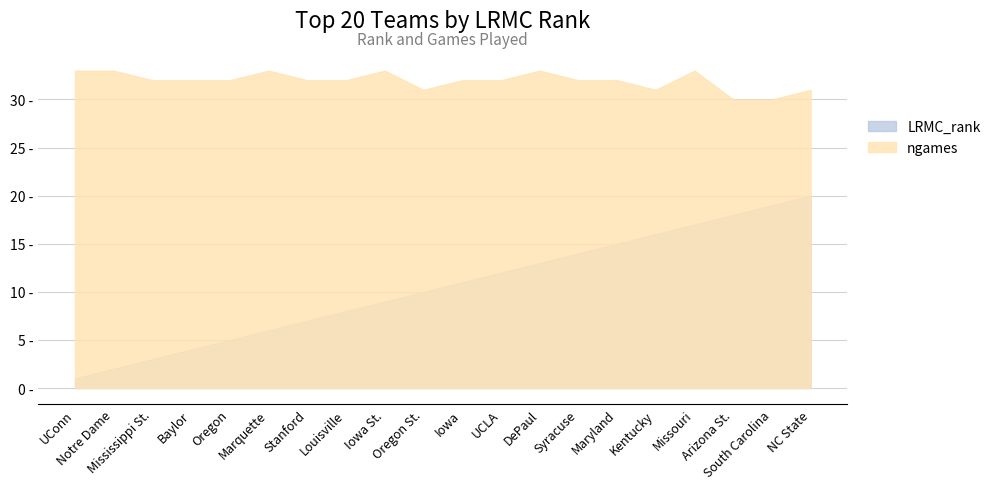

Rank the series by their maximum value, from highest to lowest.

ngames, LRMC_rank